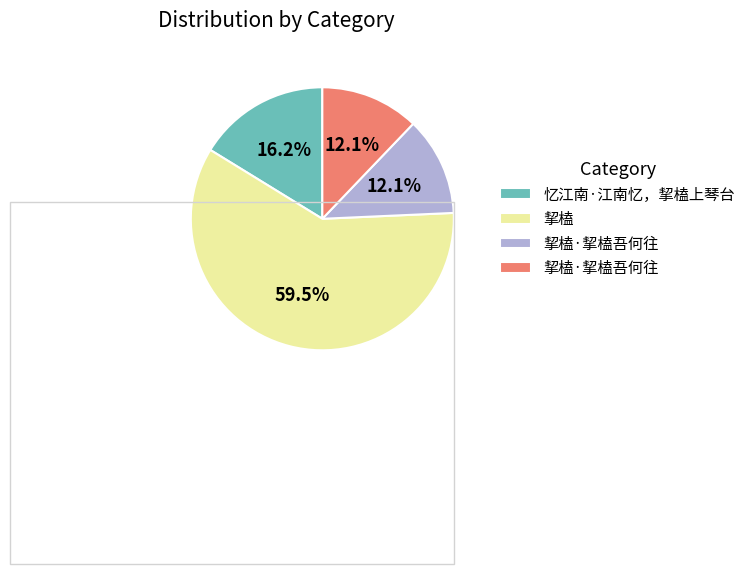

Count the number of slices in the pie.

4